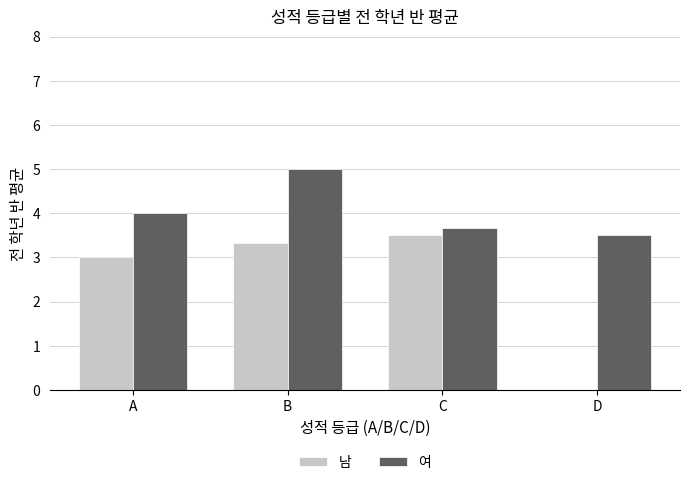

What is the average value of the 여 series?

4.0